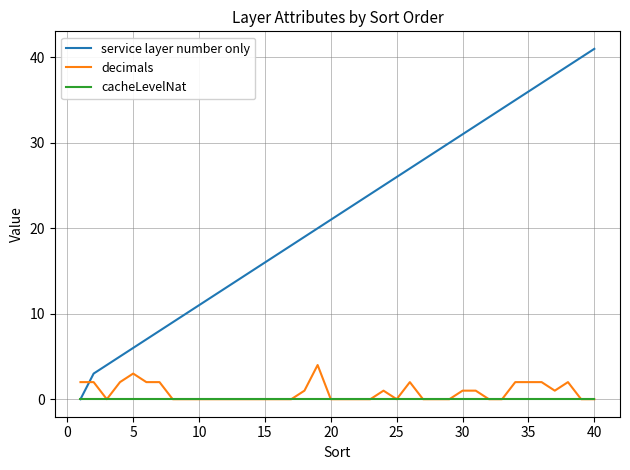

Which series has the largest range (max minus min)?

service layer number only